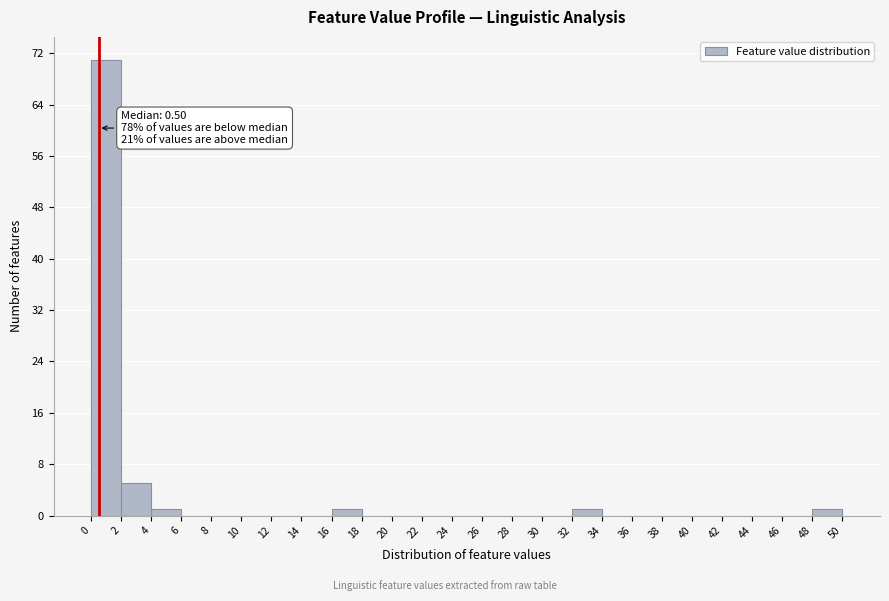

Which range on the x-axis has the tallest bar?

0 to 2